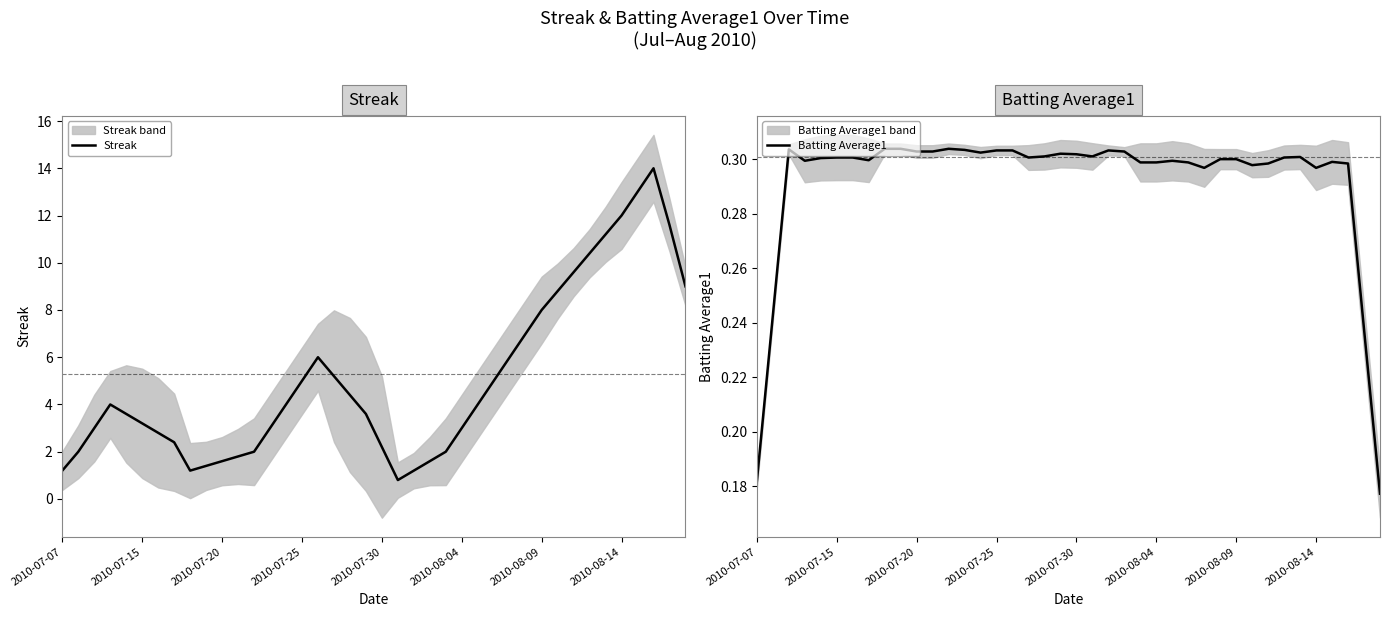

What is the lowest value of the Streak series?

0.8